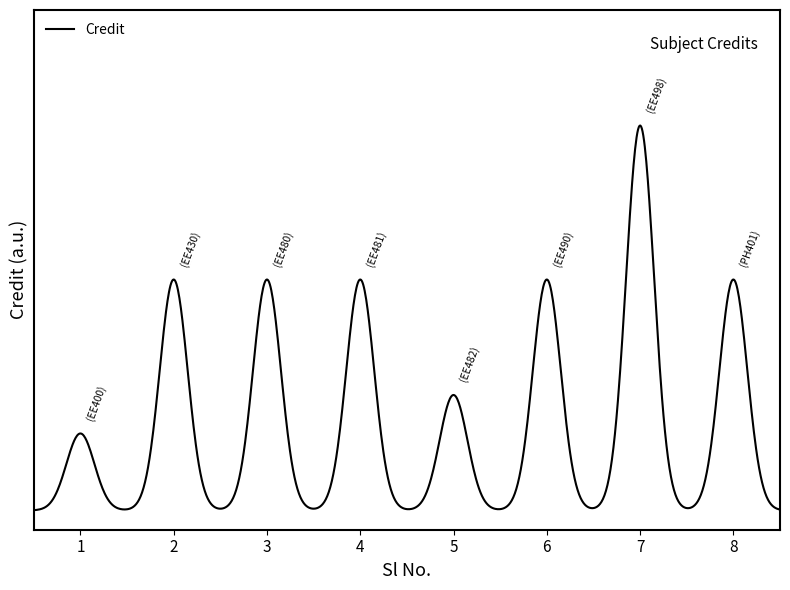

Does the chart have visible grid lines?

No